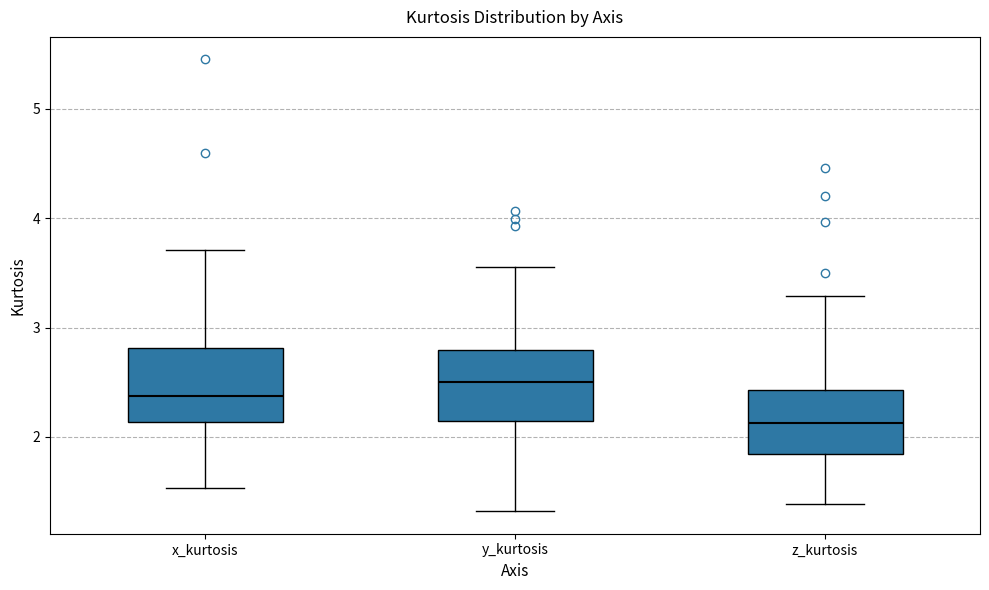

Reading left to right, read every box against the y-axis: the position of its median line, the range the box covers, and the ends of its whiskers. The values are not printed on the chart, so give them approximately, as read against the axis.

x_kurtosis: median 2.4, box 2.1 to 2.8, whiskers 1.5 to 3.7
y_kurtosis: median 2.5, box 2.2 to 2.8, whiskers 1.3 to 3.6
z_kurtosis: median 2.1, box 1.8 to 2.4, whiskers 1.4 to 3.3